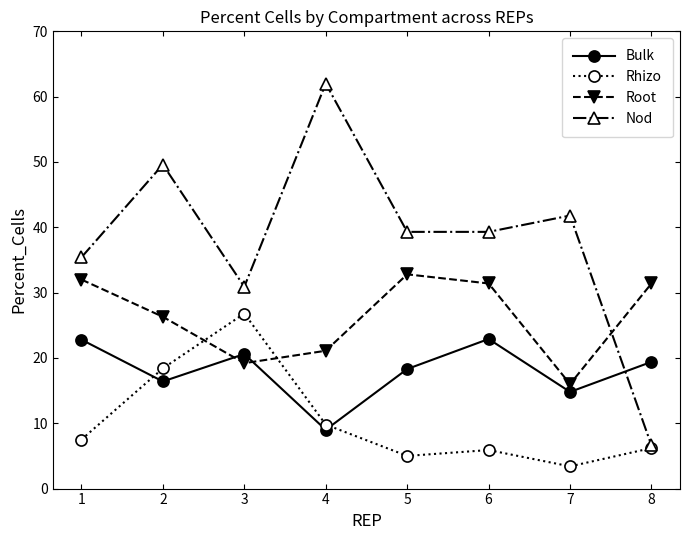

Which series has the widest spread of values?

Nod